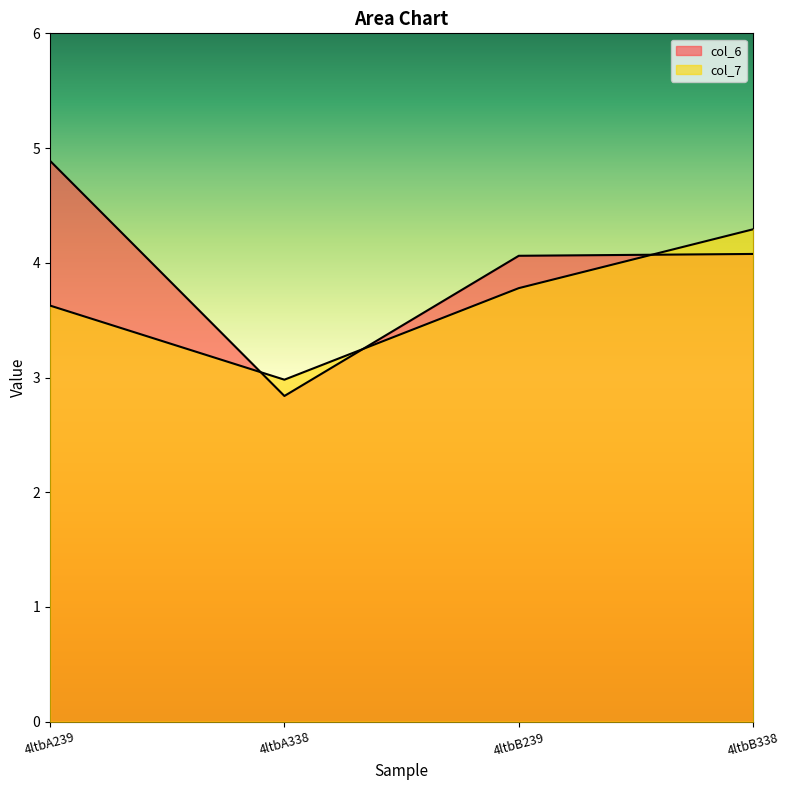

Where do col_6 and col_7 first cross each other?

4ltbA239 and 4ltbA338